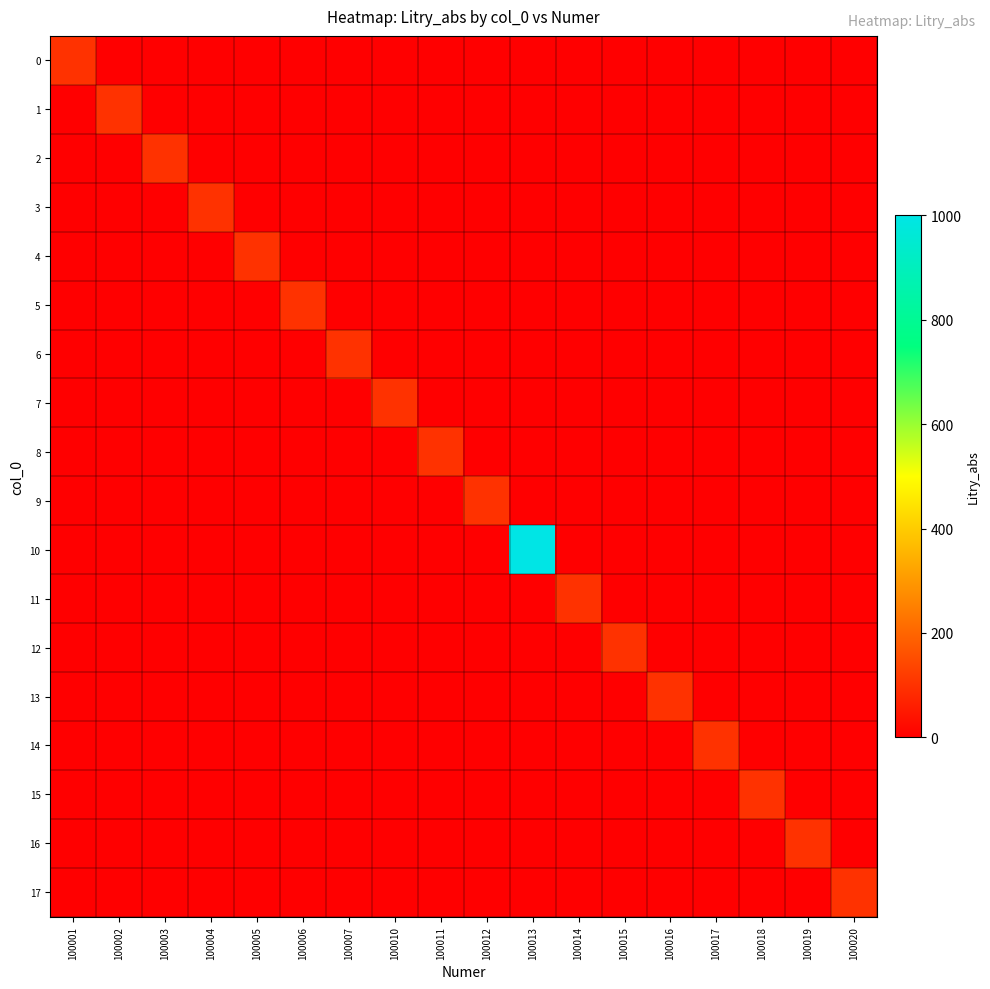

At which category is the sum across all series the highest?

100013